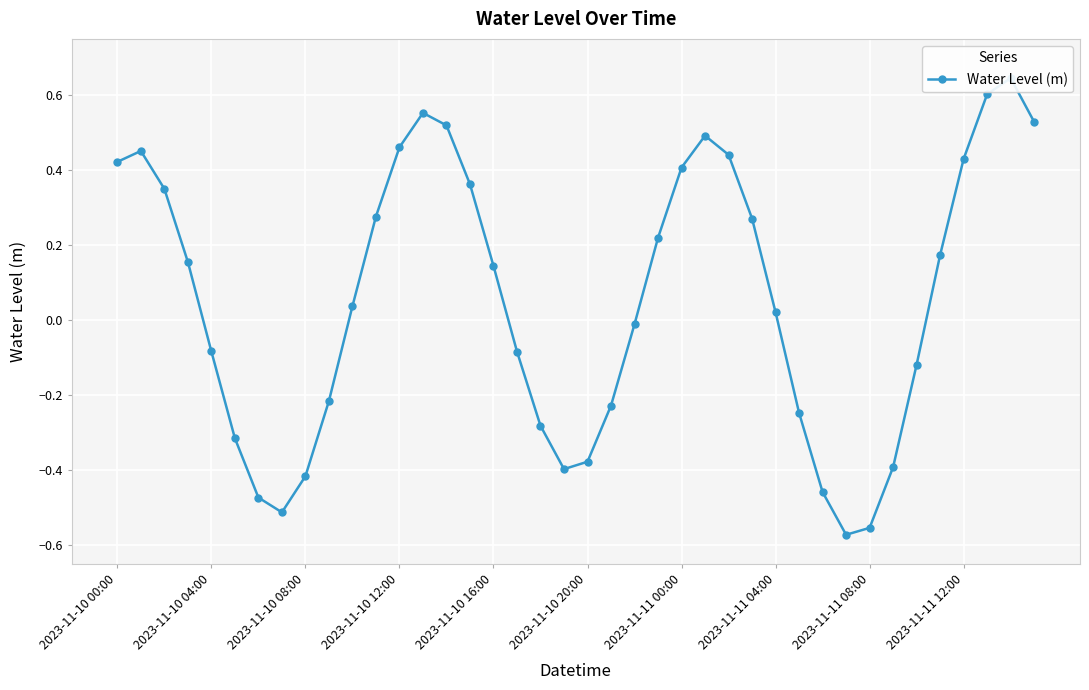

At which category does the chart reach its peak across all series?

38